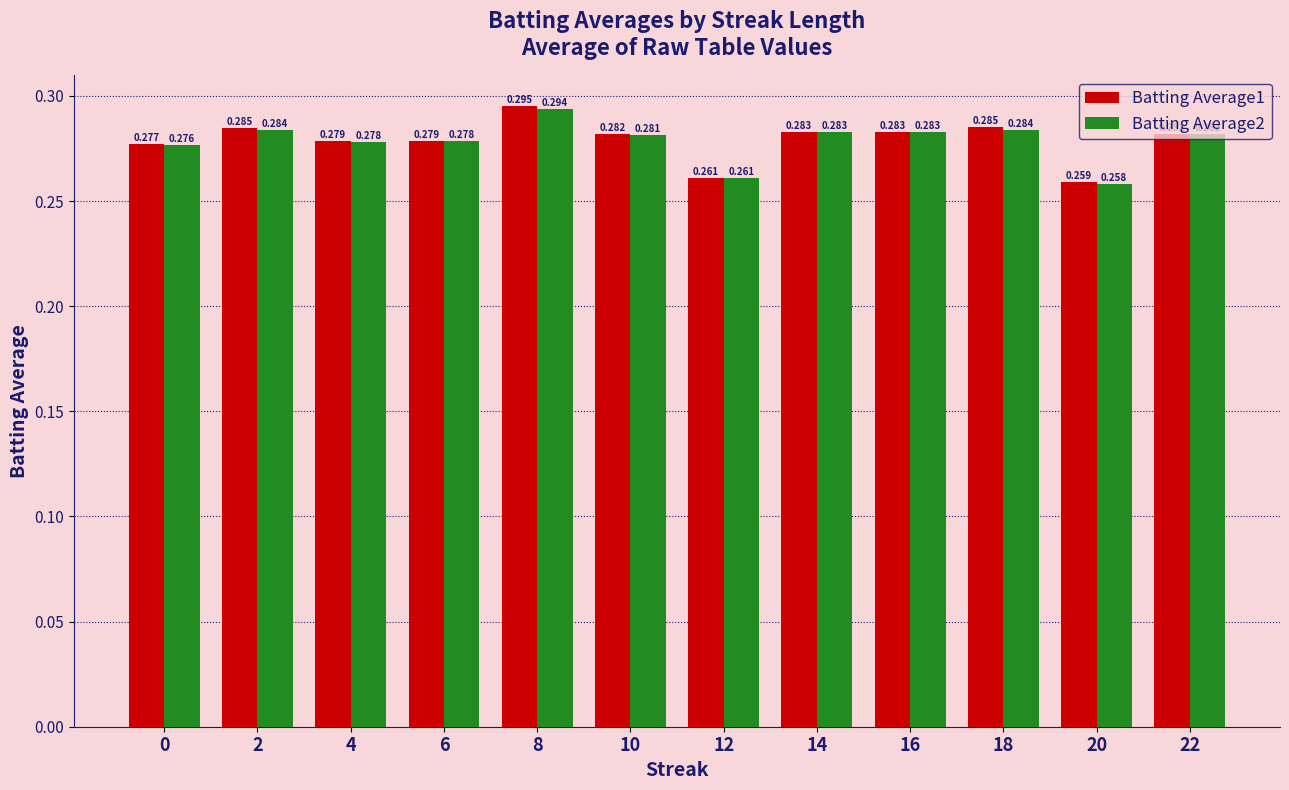

Is the value of Batting Average1 at 8 greater than the value of Batting Average2 at 8?

Yes